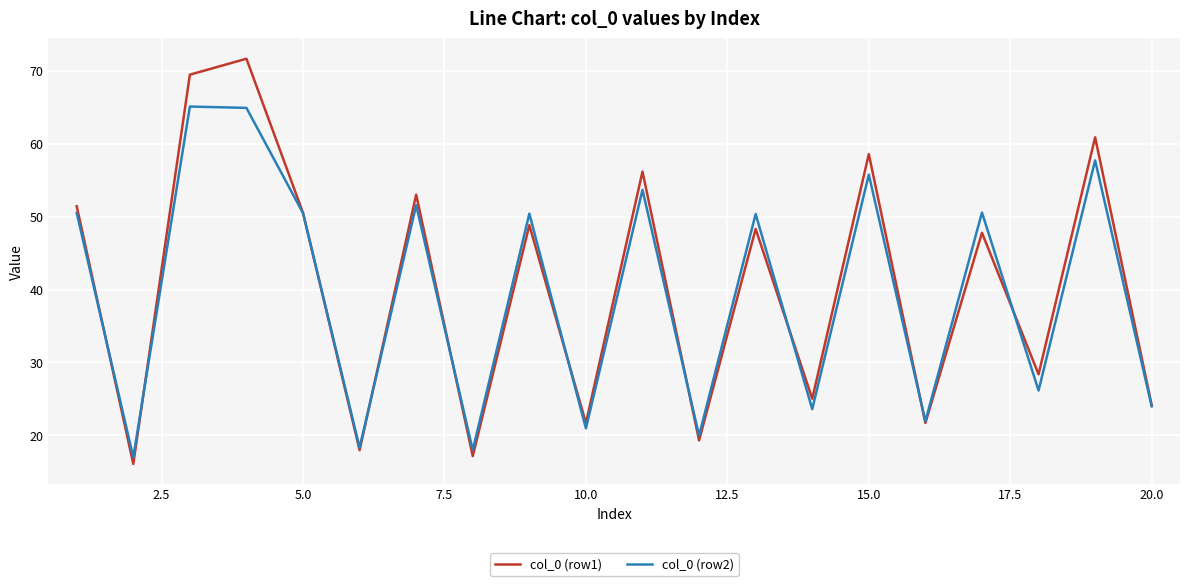

Which series has the largest total across all categories?

col_0 (row1)